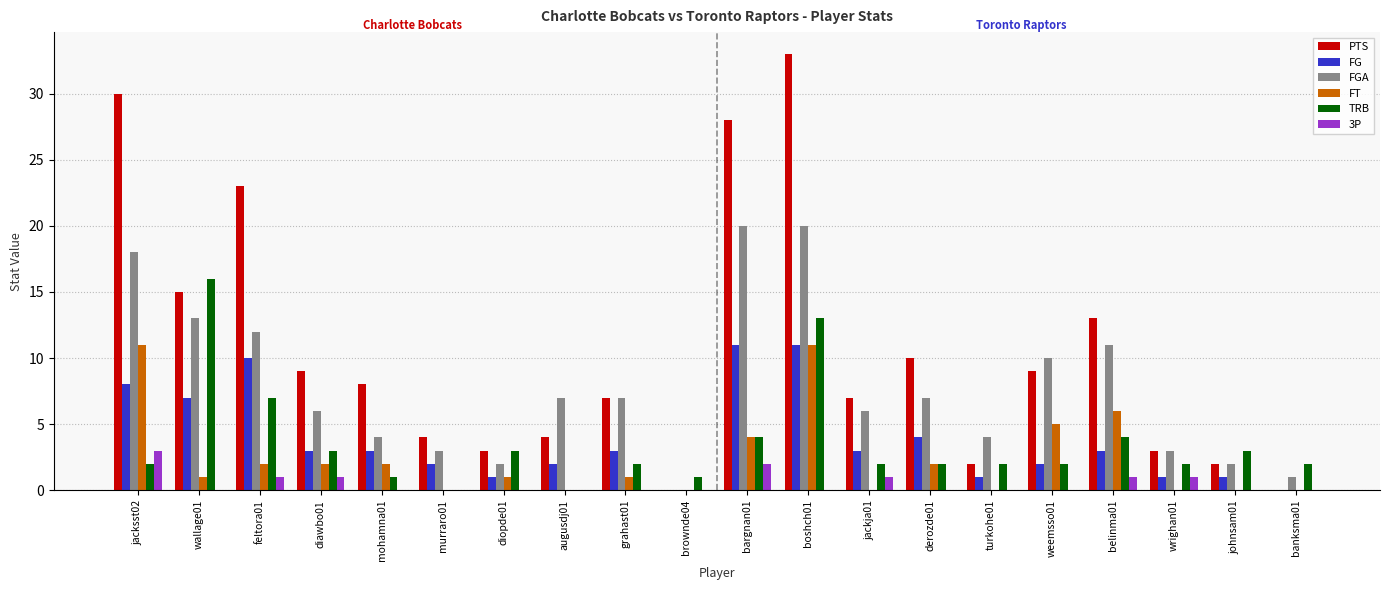

What is the sum of all FG values?

76